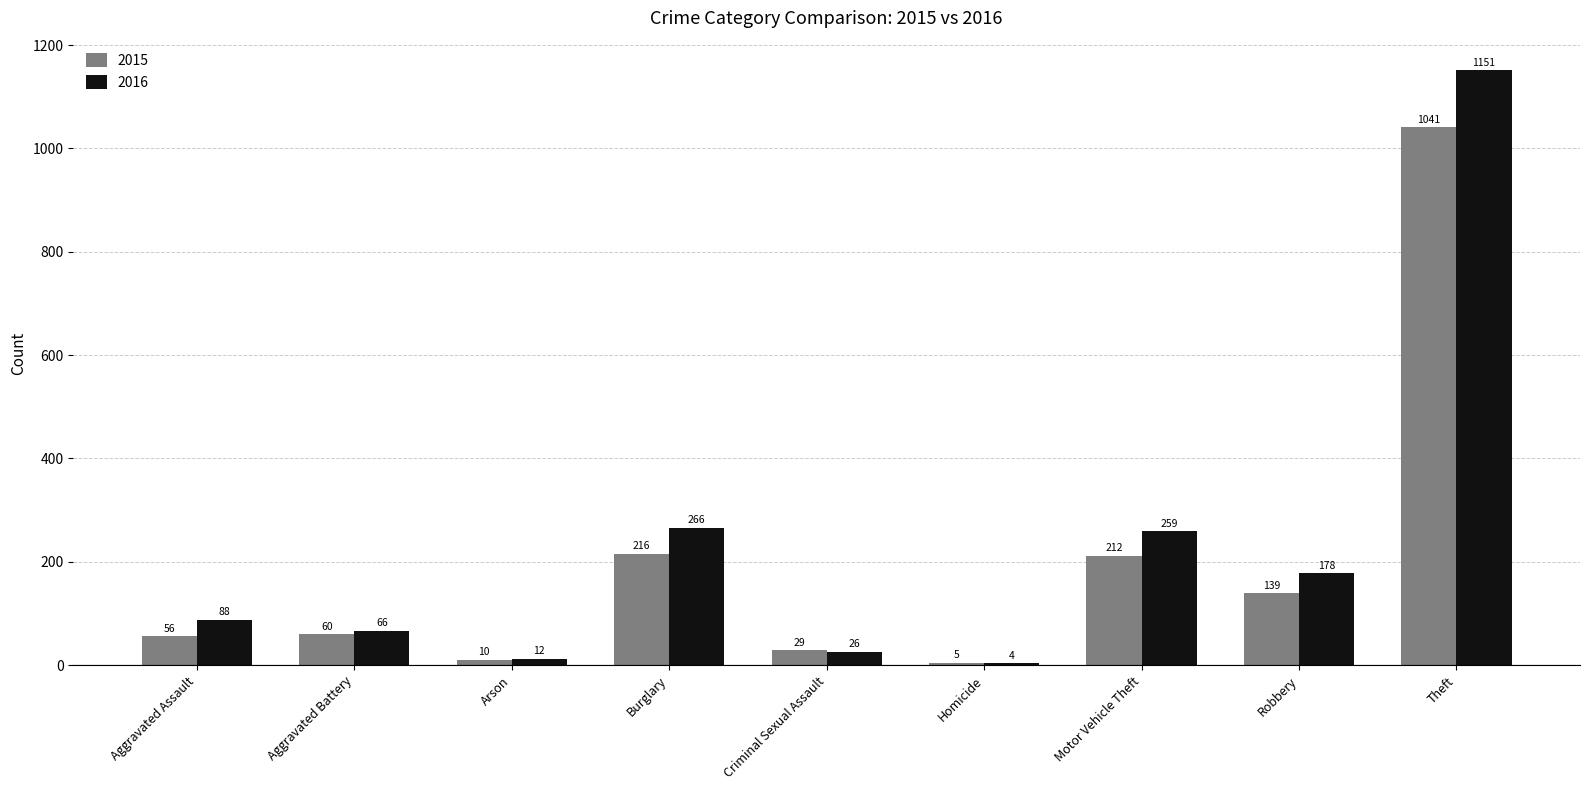

What is the sum of the 2016 values at Arson and Burglary?

278